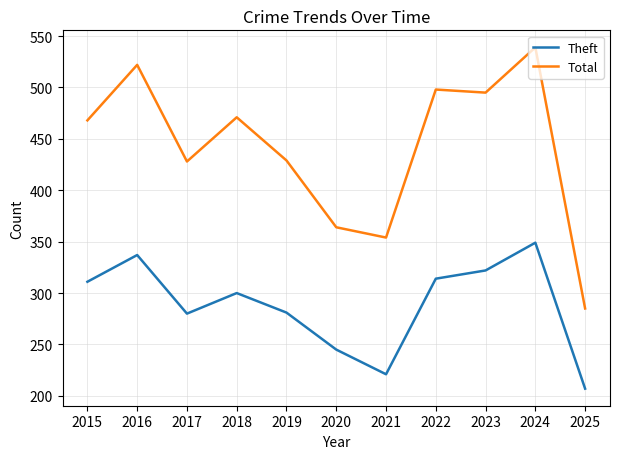

List the series in order of their peak value, lowest first.

Theft, Total